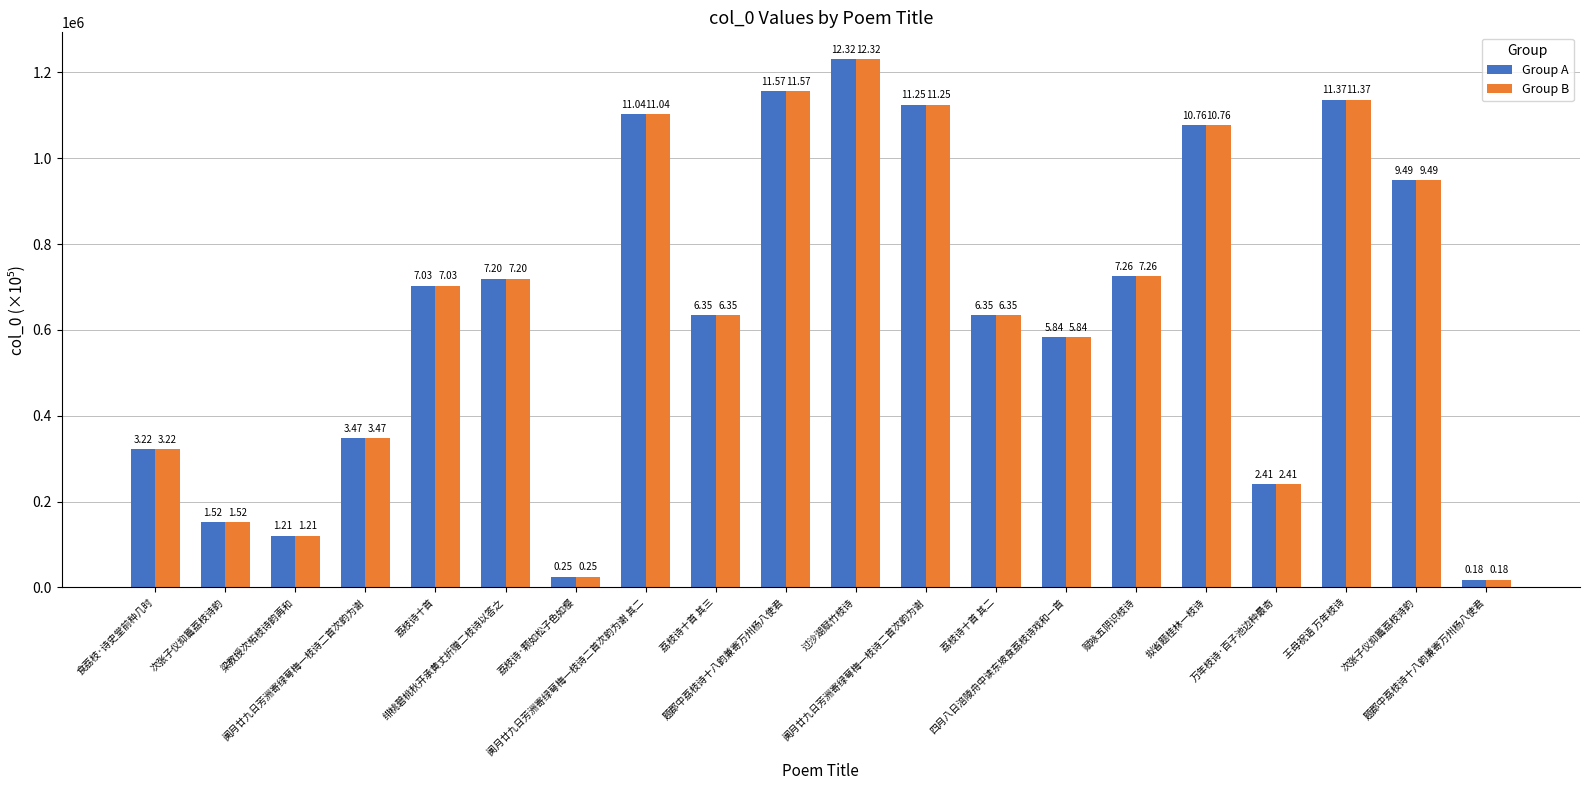

Rank the series at 梁教授次柘枝诗韵再和 from lowest to highest value.

Group A, Group B